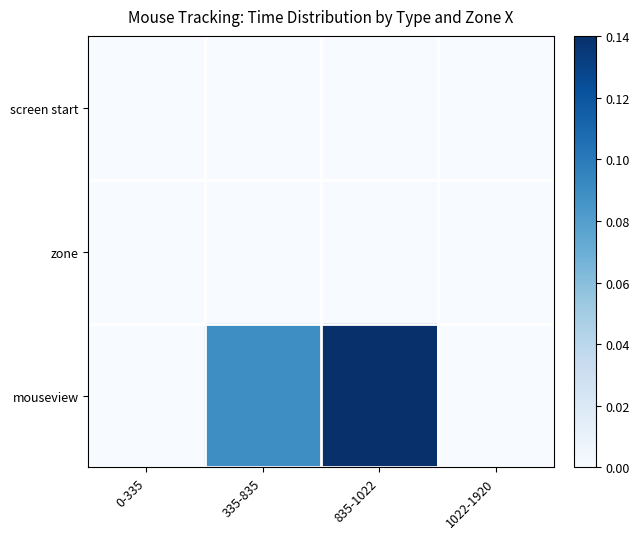

Rank the series by their maximum value, from lowest to highest.

screen start, zone, mouseview